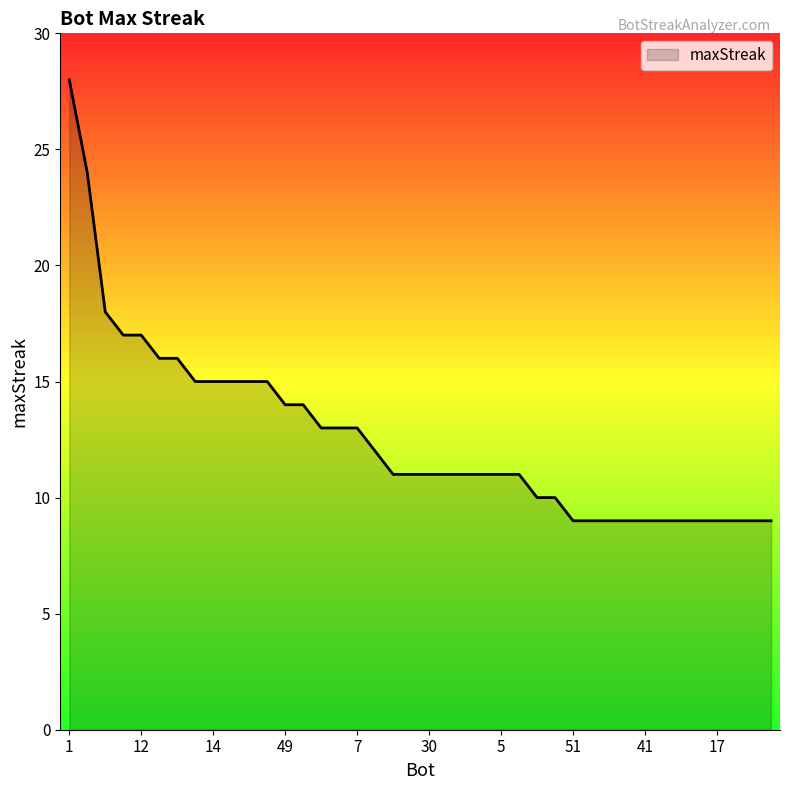

What is the difference between the maximum and minimum values?

19